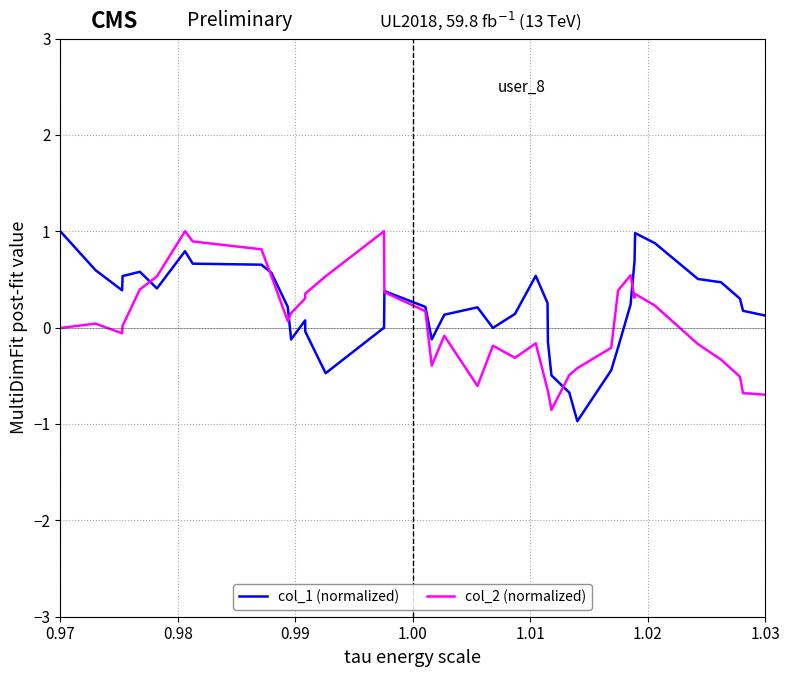

What is the highest value of the col_1 (normalized) series?

1.0